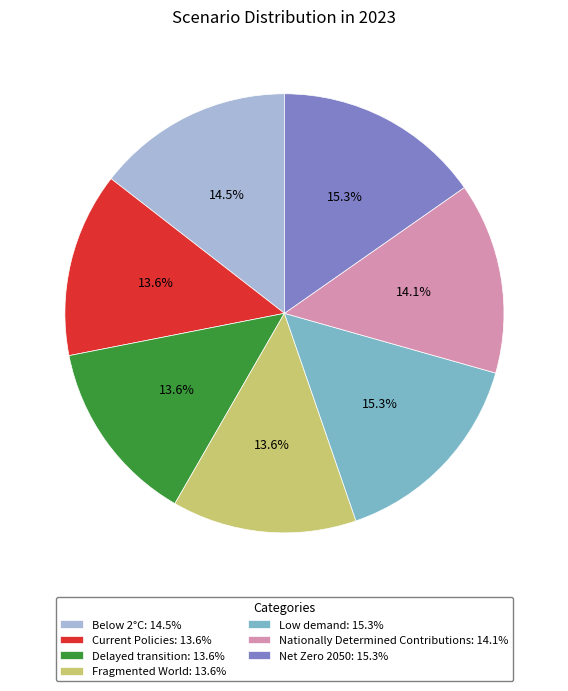

Is there a majority slice in this chart?

No